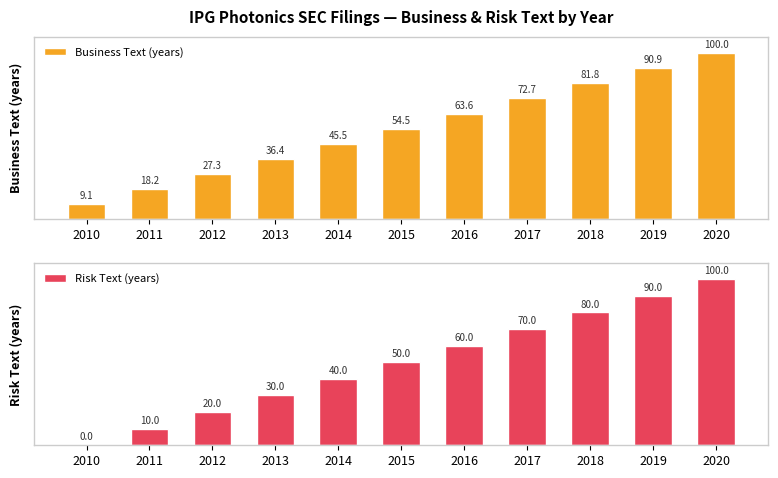

Rank the series at 2019 from lowest to highest value.

Risk Text (years), Business Text (years)